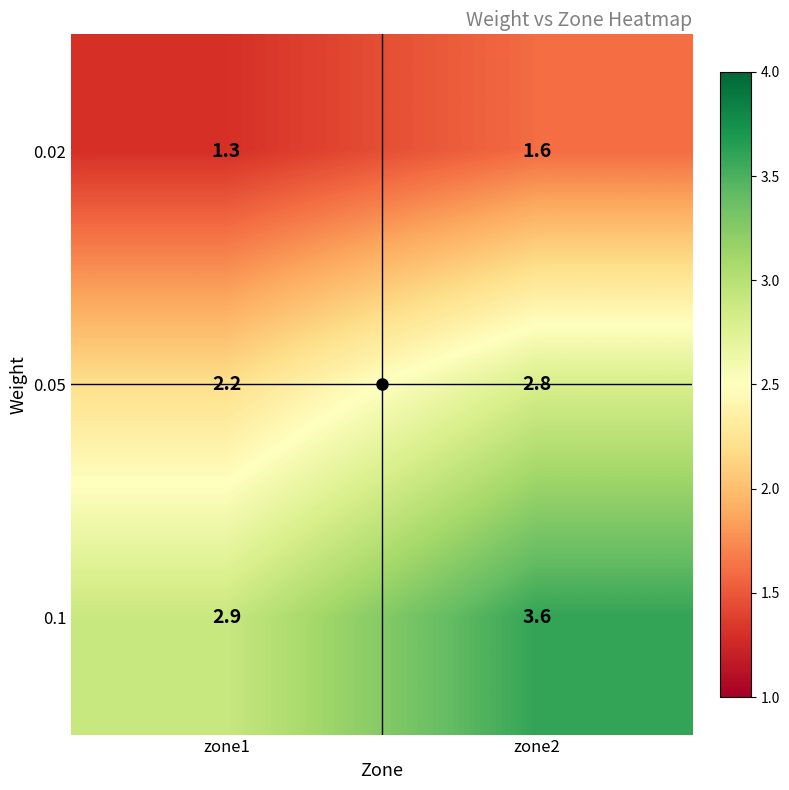

Rank the series by their maximum value, from lowest to highest.

0.02, 0.05, 0.1